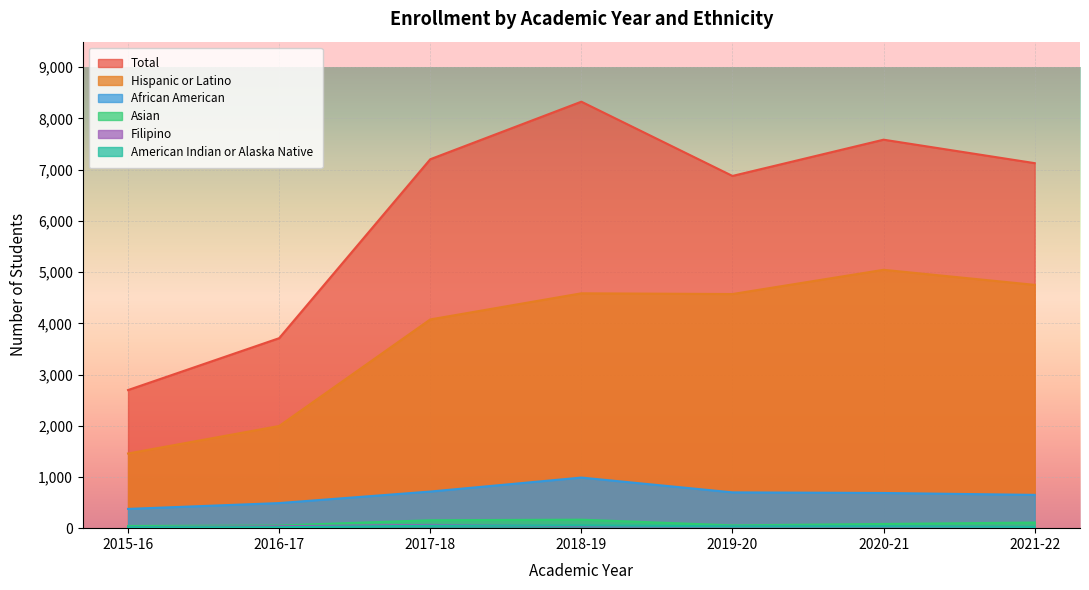

Rank the series at 2015-16 from lowest to highest value.

American Indian or Alaska Native, Filipino, Asian, African American, Hispanic or Latino, Total